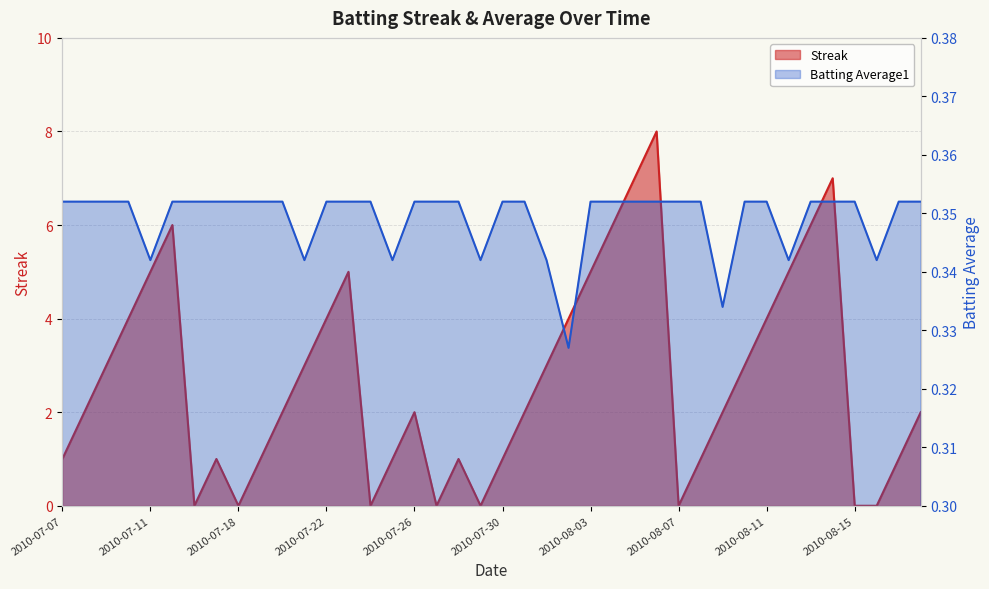

Which has a higher value, 2010-08-05 or 2010-07-23?

2010-08-05